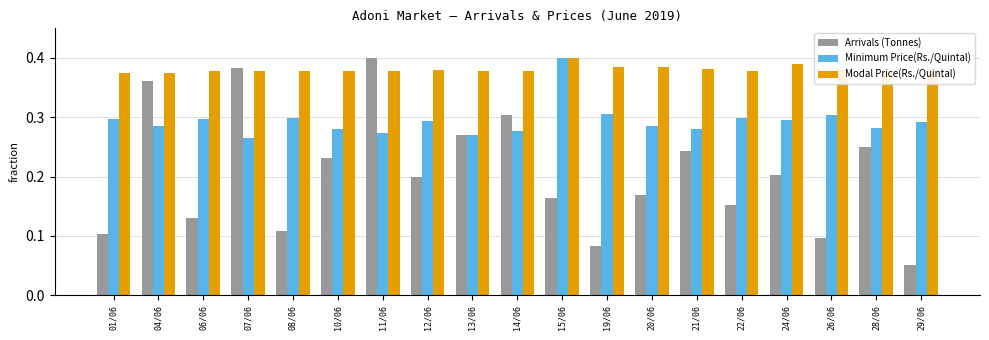

What position from the right is 26/06?

3